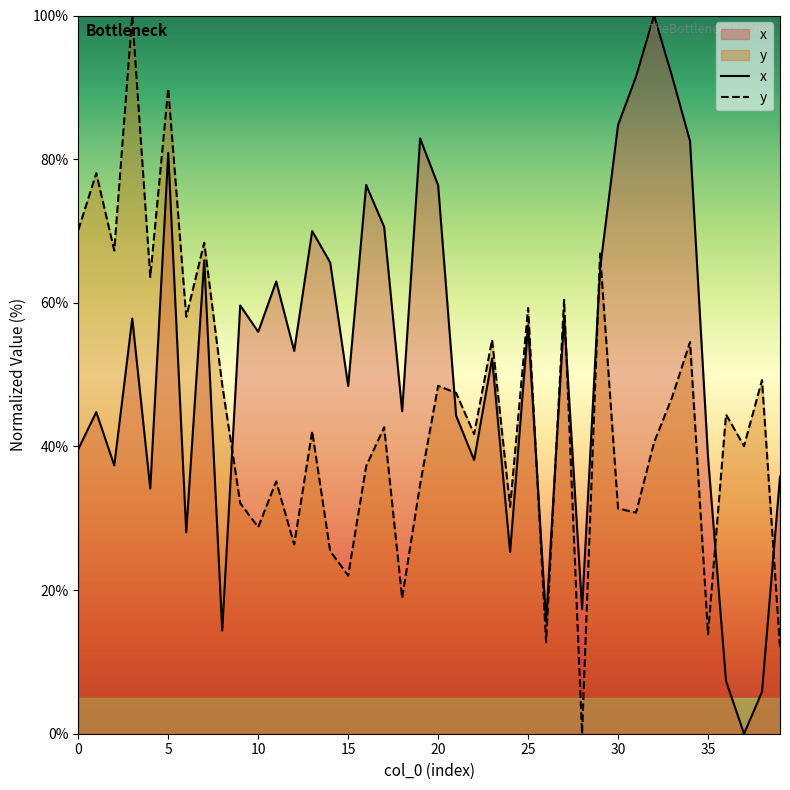

At which category is the sum across all series the highest?

5